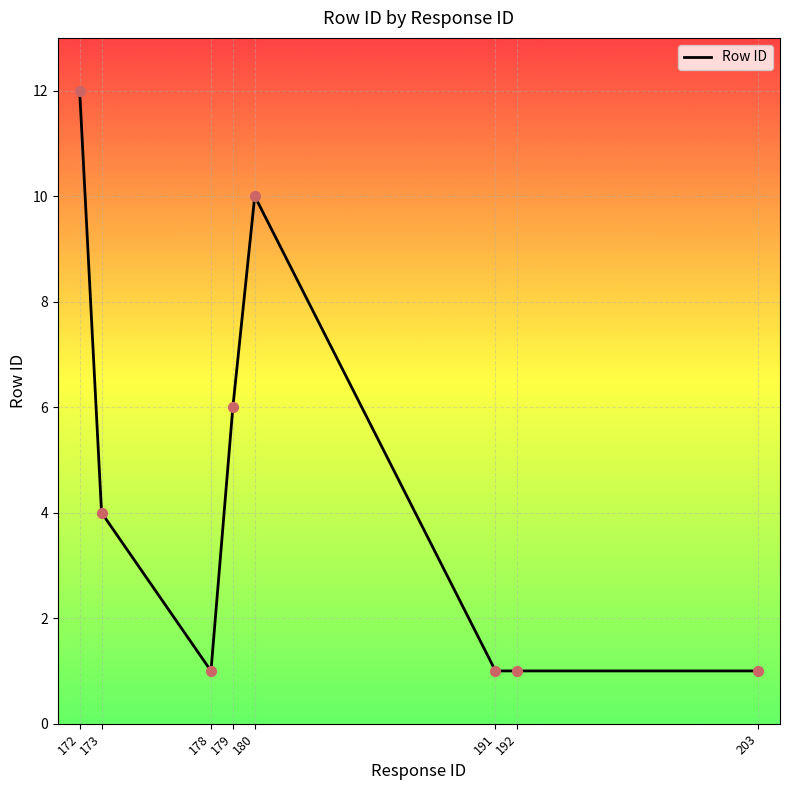

Between 179 and 173, which is larger?

179